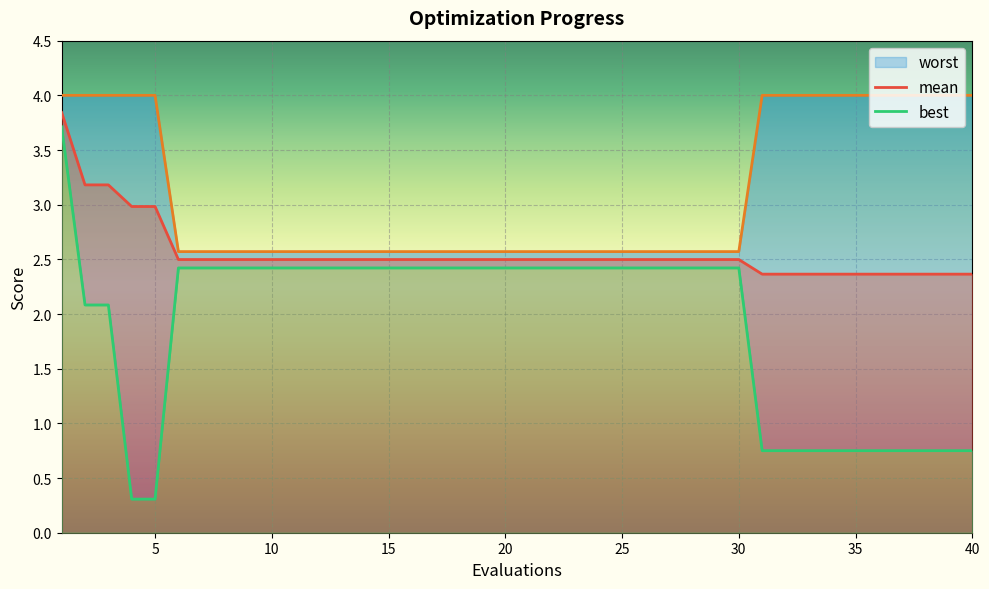

Between 23 and 29, which series saw the biggest shift?

mean